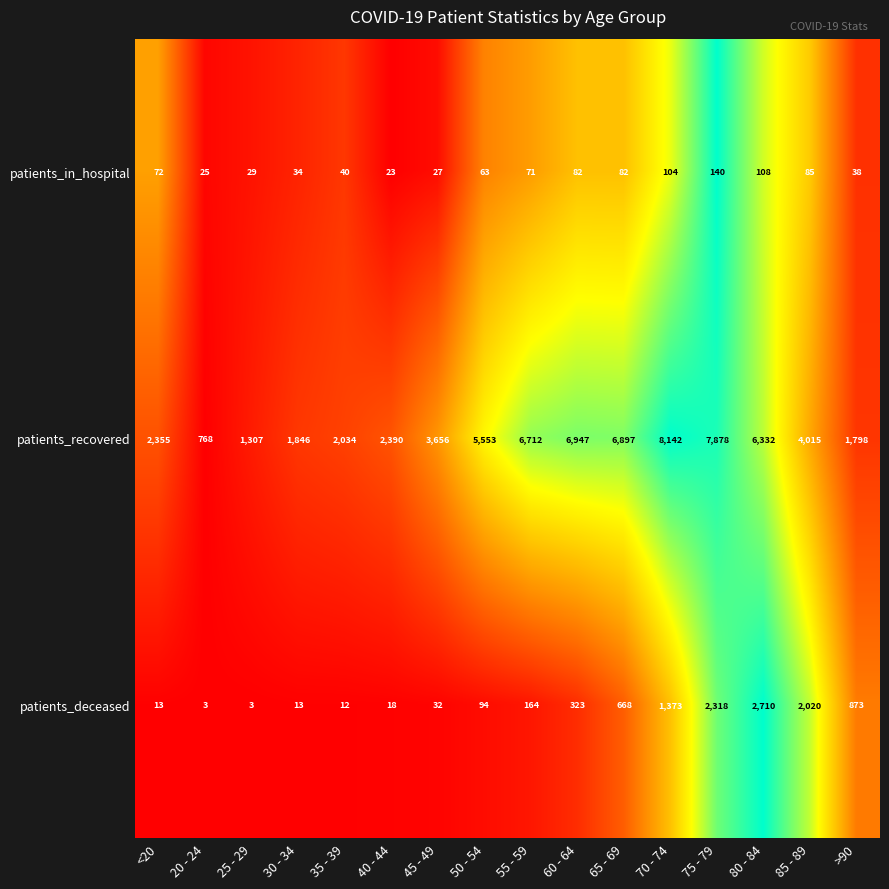

Where is patients_recovered nearest to the value 4455?

85 - 89